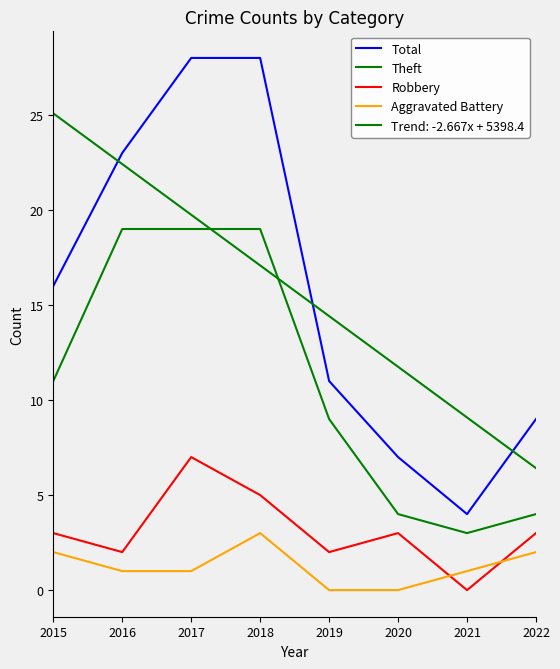

The value of Theft at 2015 is 11. True or false?

True